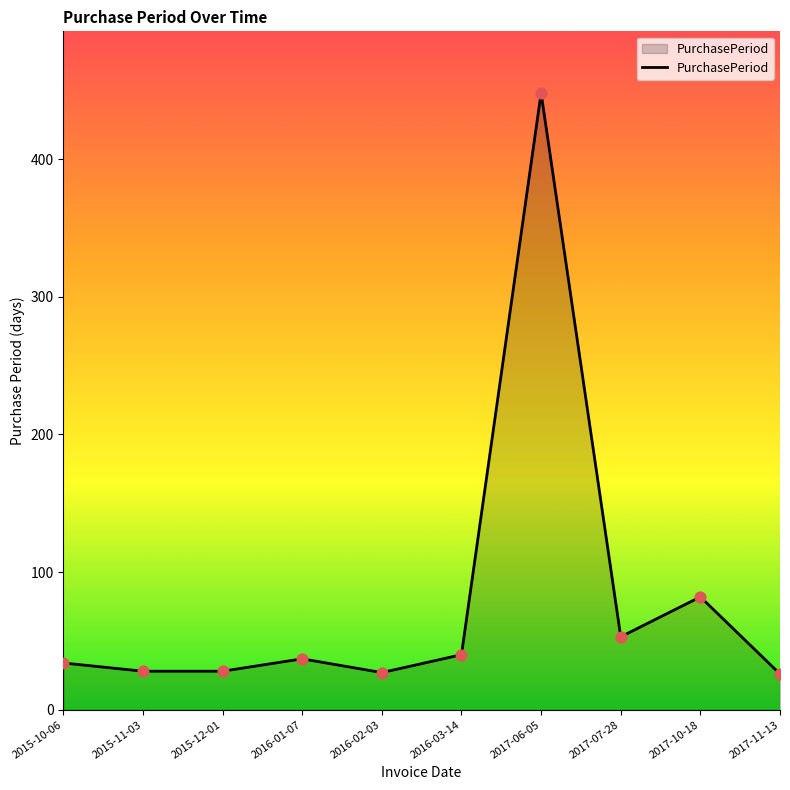

Which has a higher value, 2015-10-06 or 2016-02-03?

2015-10-06